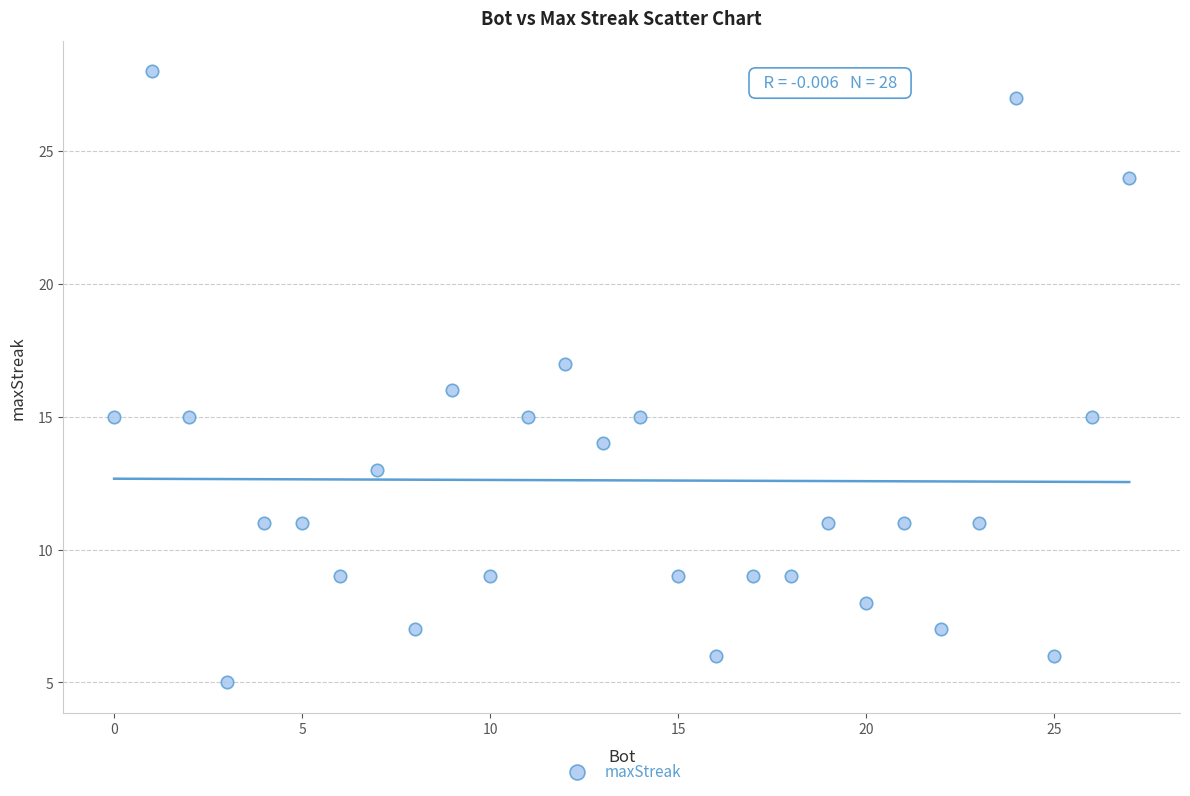

What is the range of X values (max minus min)?

27